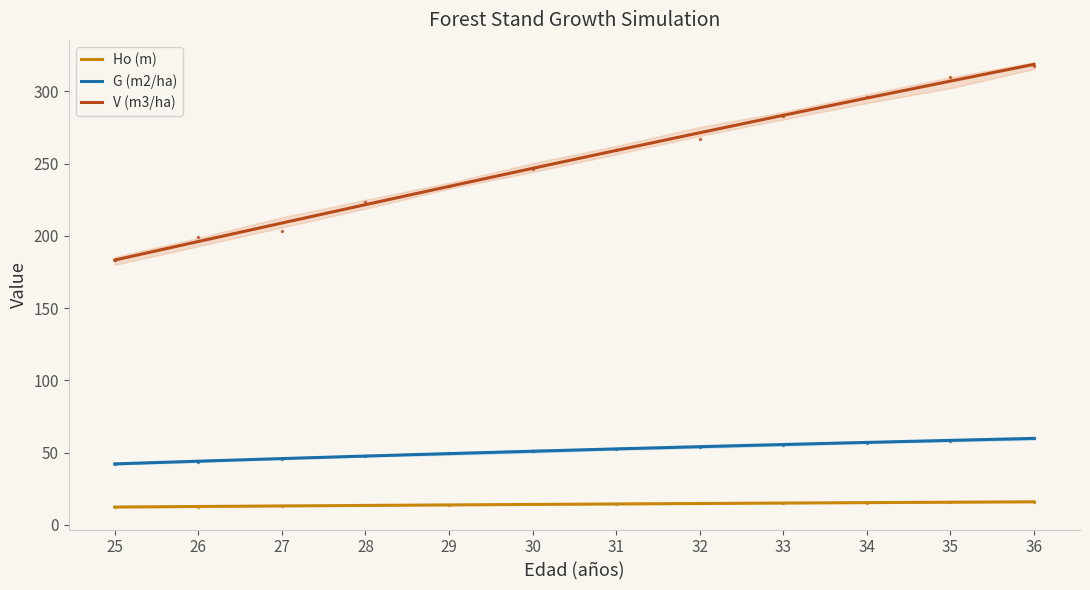

What is the value of the V (m3/ha) point at the 5th from the left?

234.2